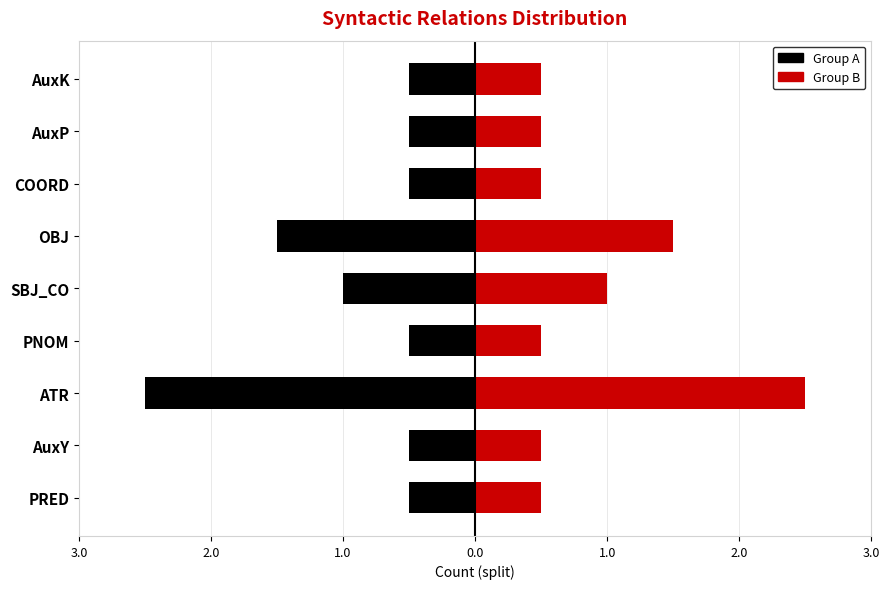

What is the maximum value shown in the chart?

2.5